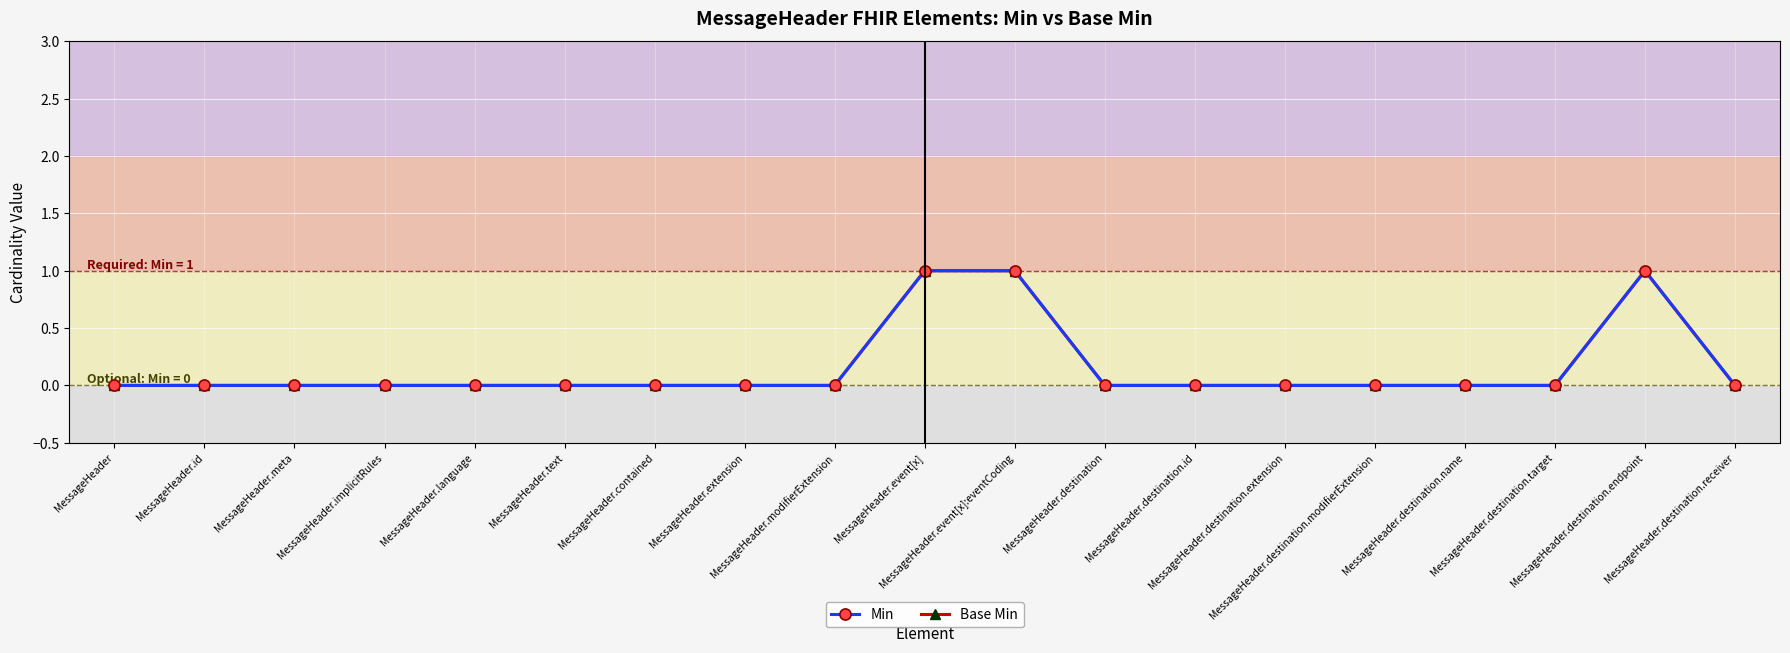

What is the label of the 4th point from the left?

MessageHeader.implicitRules